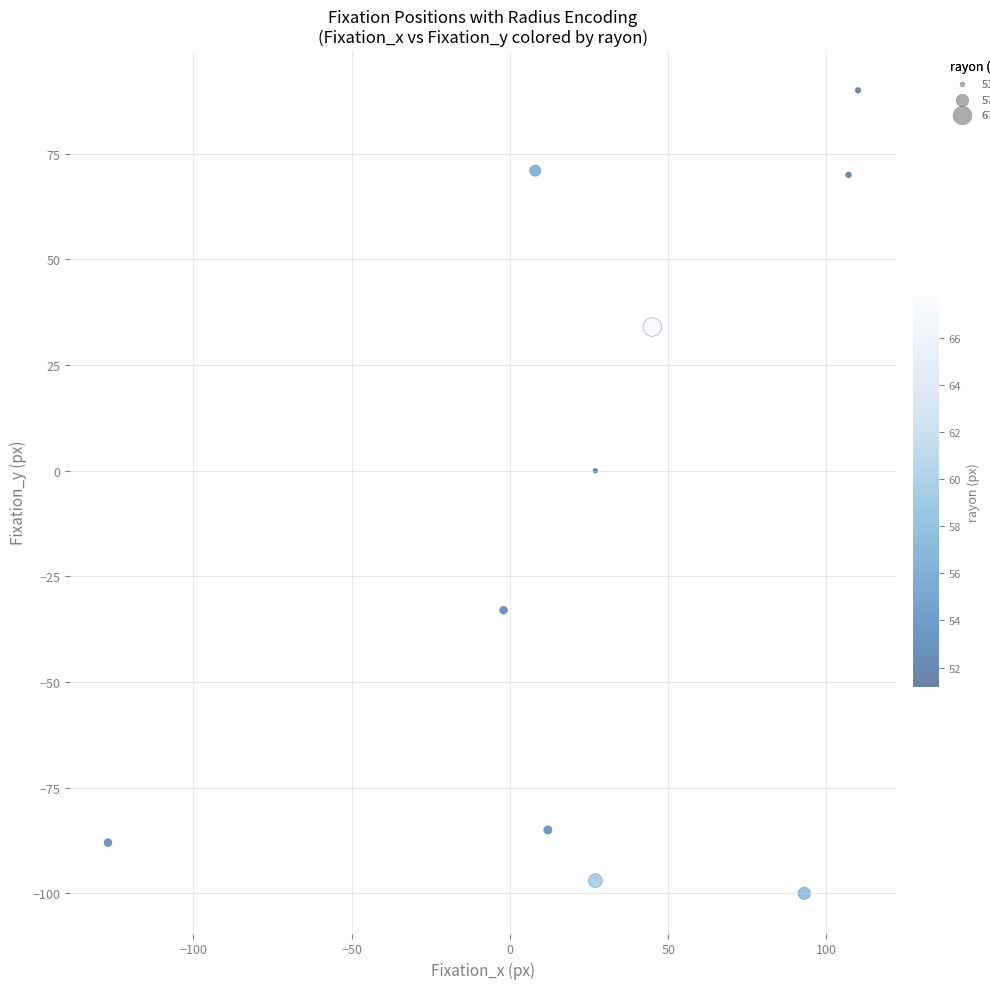

What is the range of Y values (max minus min)?

190